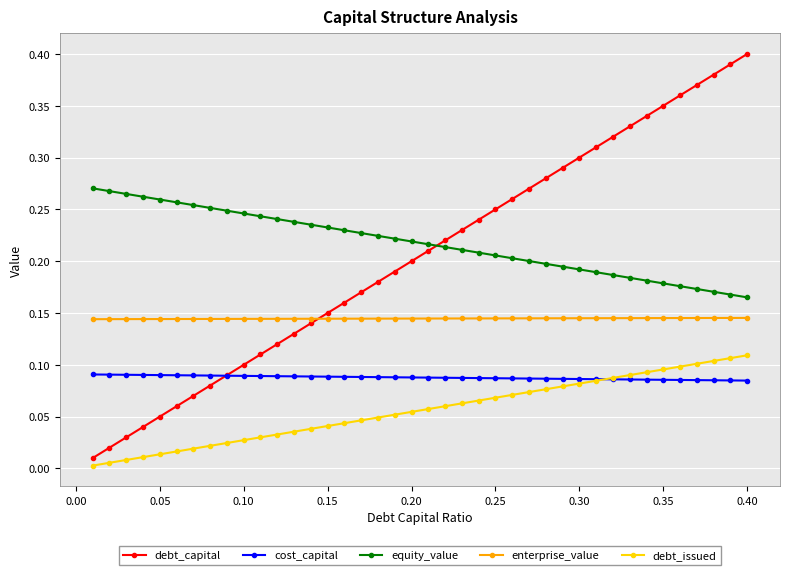

Which series has the widest spread of values?

debt_capital